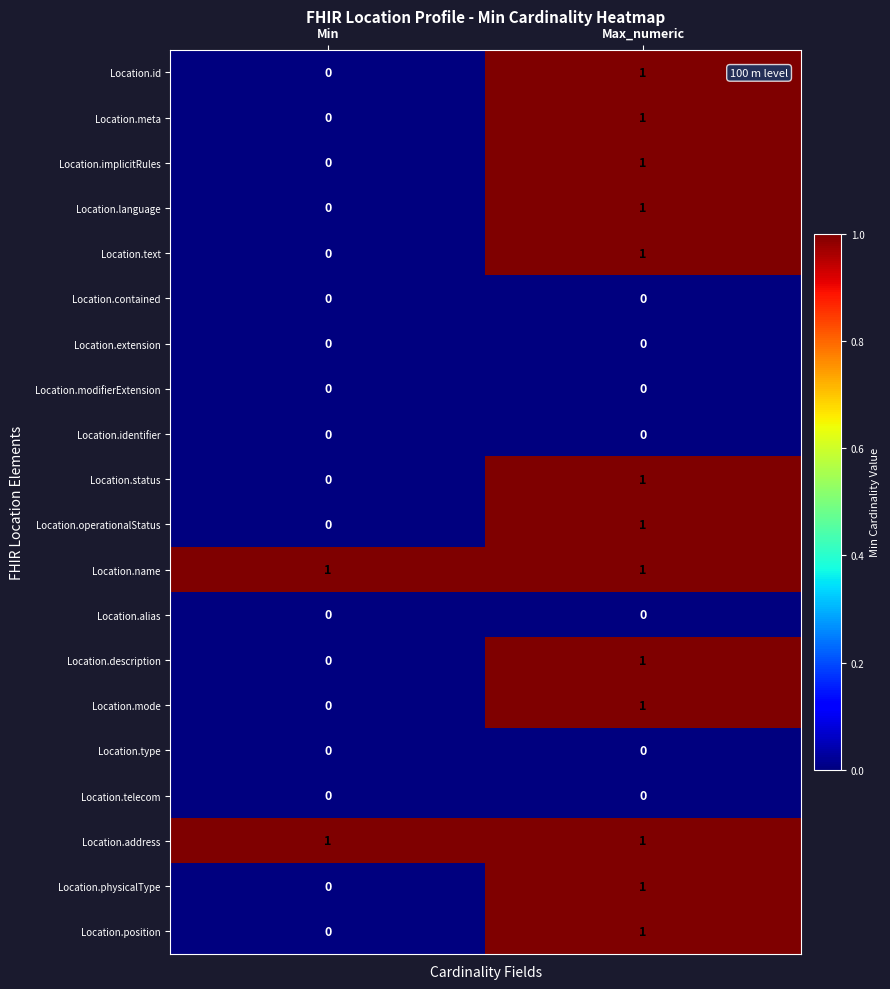

What is the total value across all series at Min?

2